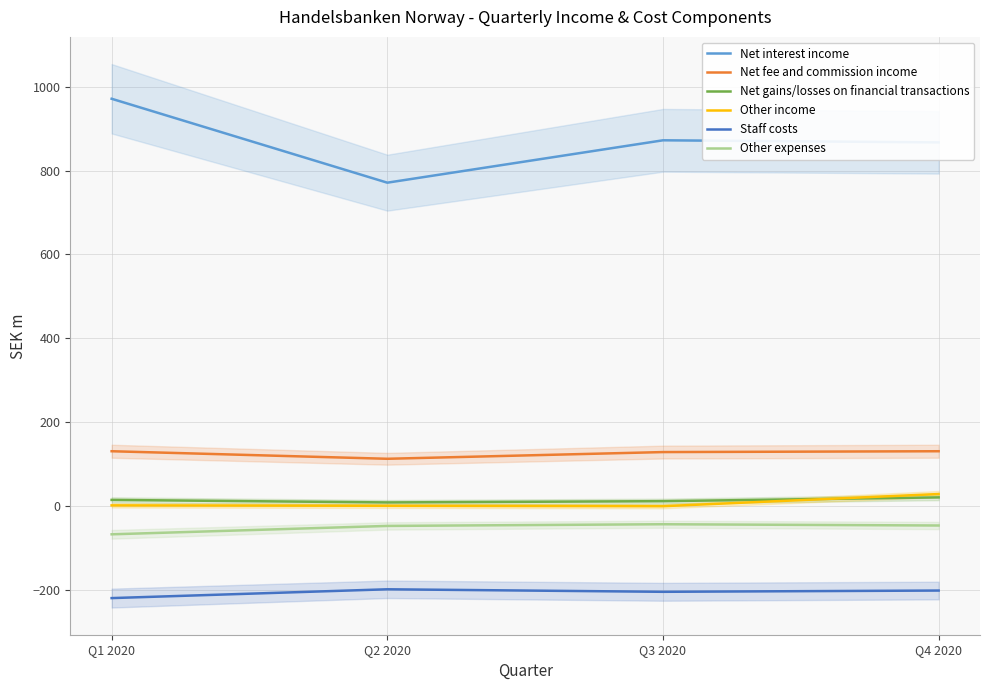

How many lines are shown in the chart?

6